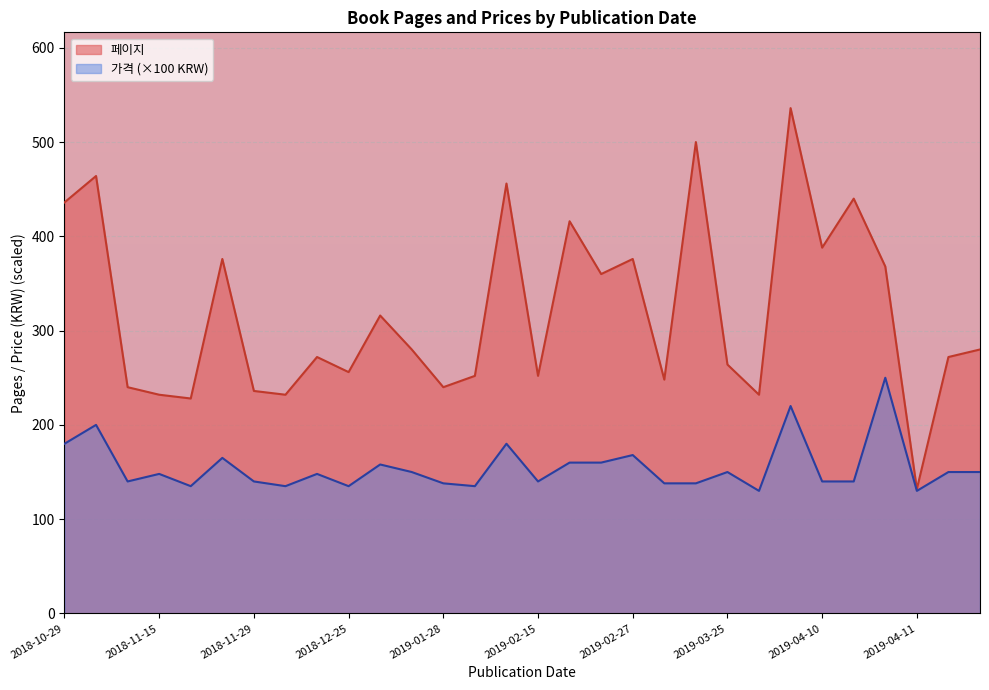

At which label does 페이지 reach its peak?

2019-03-31